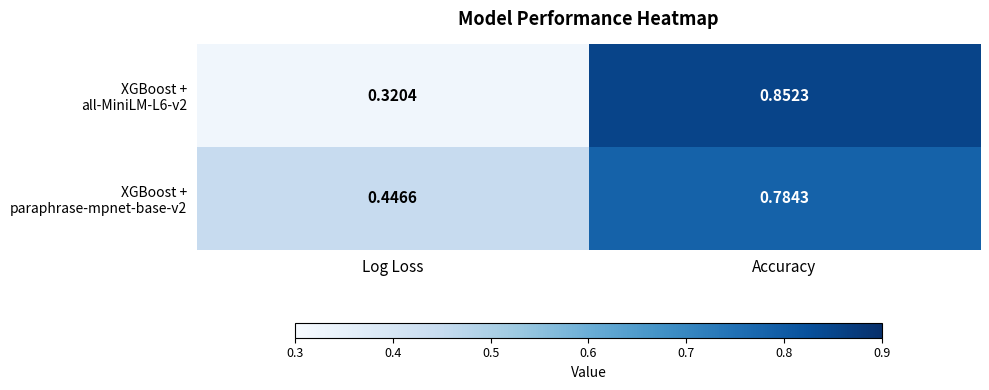

At which category is the sum across all series the highest?

Accuracy